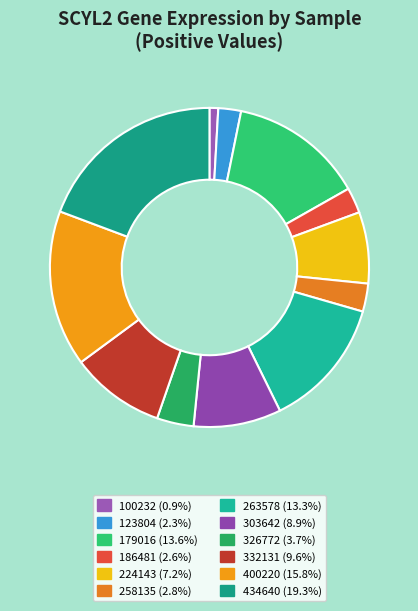

Count the number of slices in the pie.

12